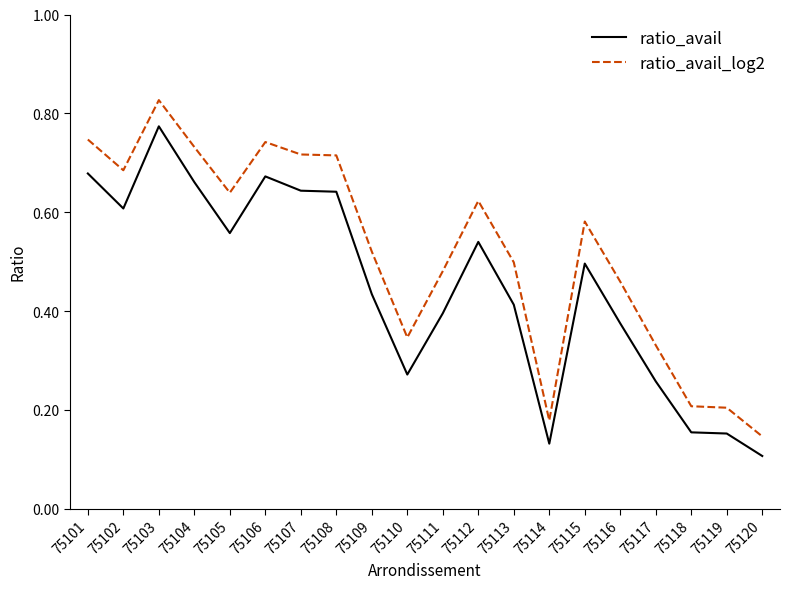

Where is ratio_avail_log2 nearest to the value 0?

75120